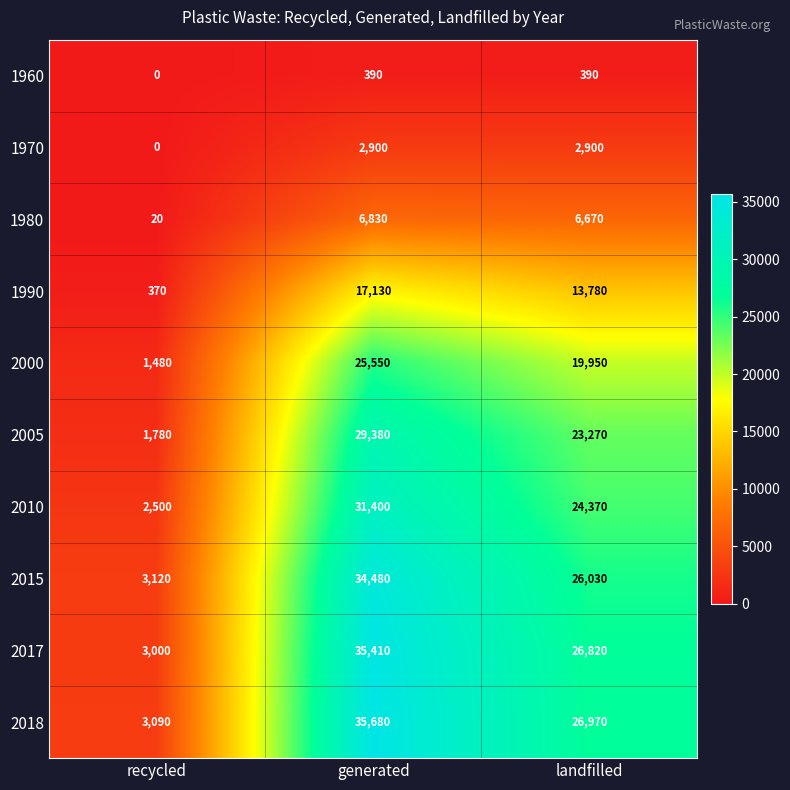

Reading left to right, transcribe all the data shown in this chart.

1960: 0	390	390
1970: 0	2900	2900
1980: 20	6830	6670
1990: 370	17130	13780
2000: 1480	25550	19950
2005: 1780	29380	23270
2010: 2500	31400	24370
2015: 3120	34480	26030
2017: 3000	35410	26820
2018: 3090	35680	26970